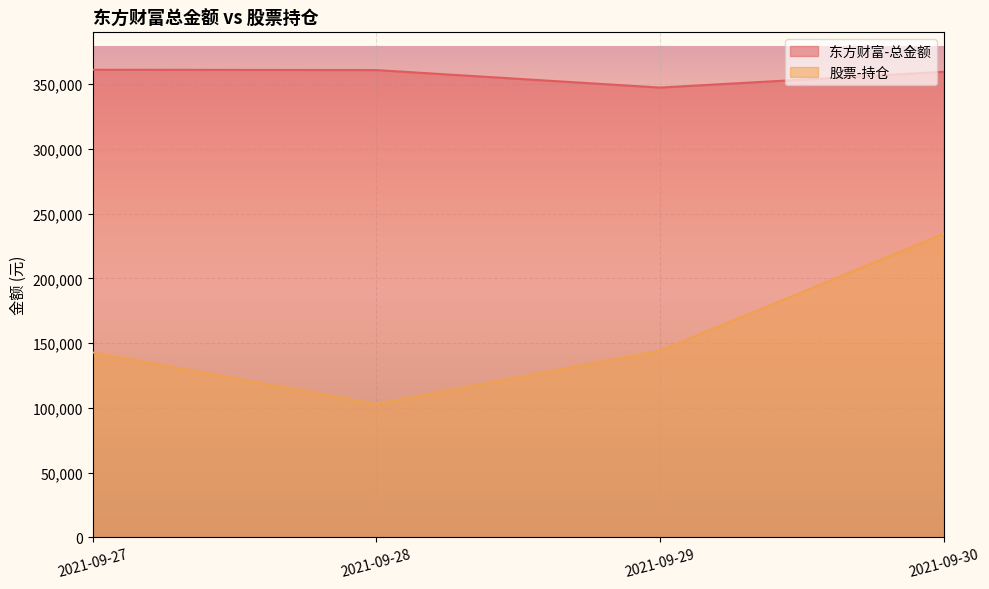

How many distinct data groups are displayed?

2